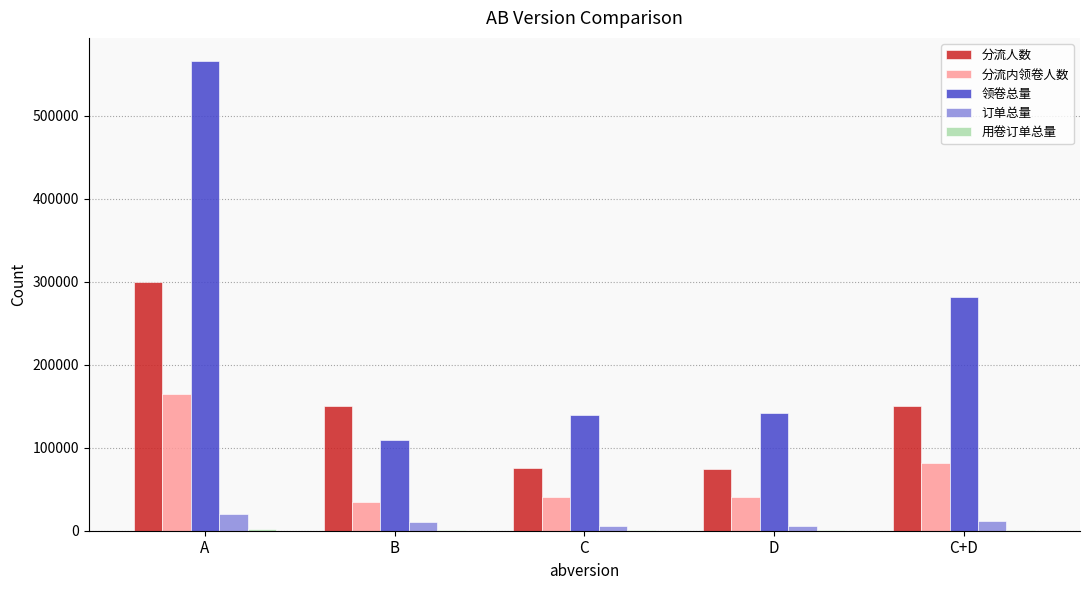

Which series has the largest total across all categories?

领卷总量